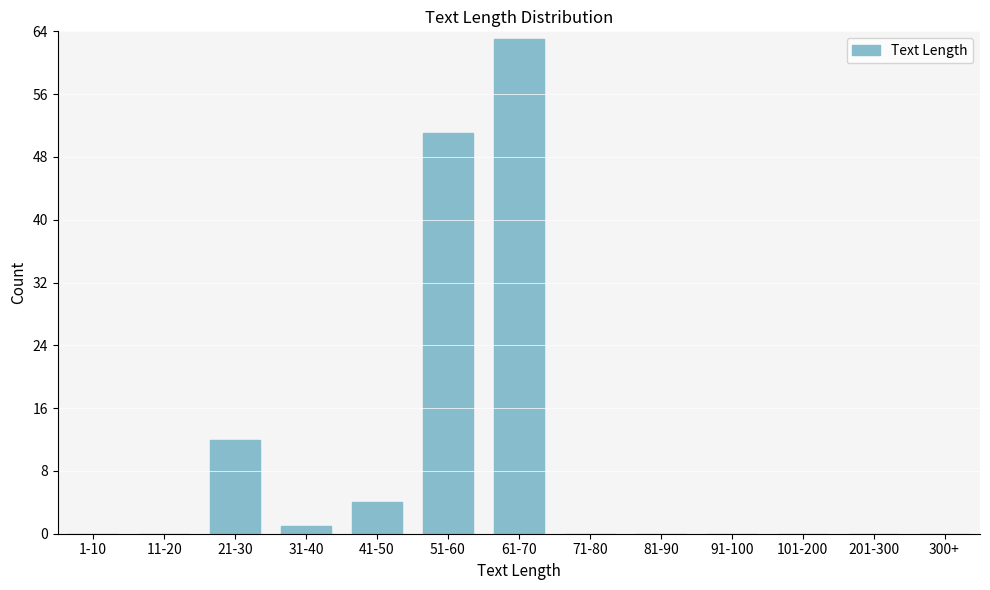

Reading left to right, list all the values displayed in this chart.

1-10=0	11-20=0	21-30=12	31-40=1	41-50=4	51-60=51	61-70=63	71-80=0	81-90=0	91-100=0	101-200=0	201-300=0	300+=0